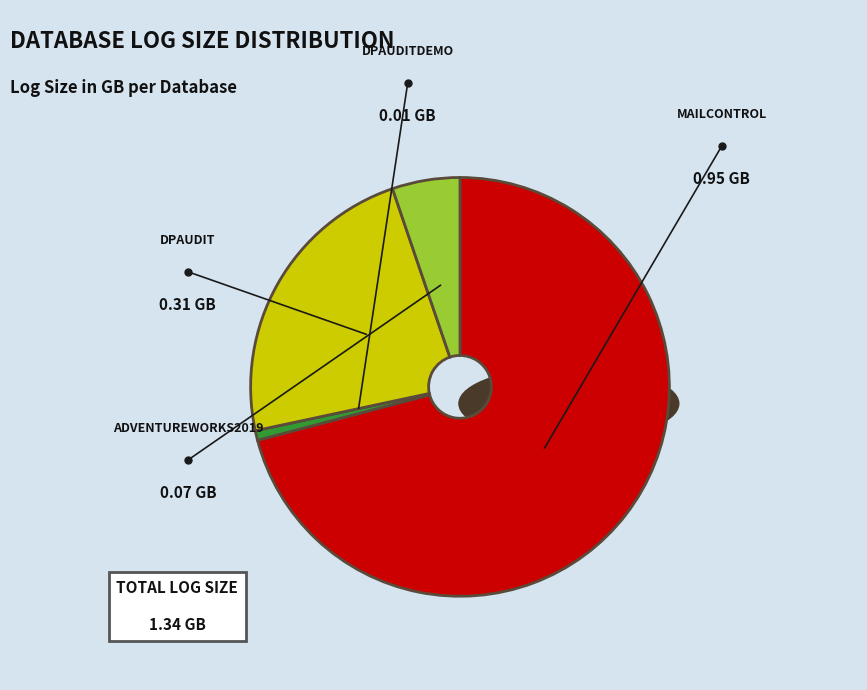

Which slice is the smallest?

dpAuditDEMO